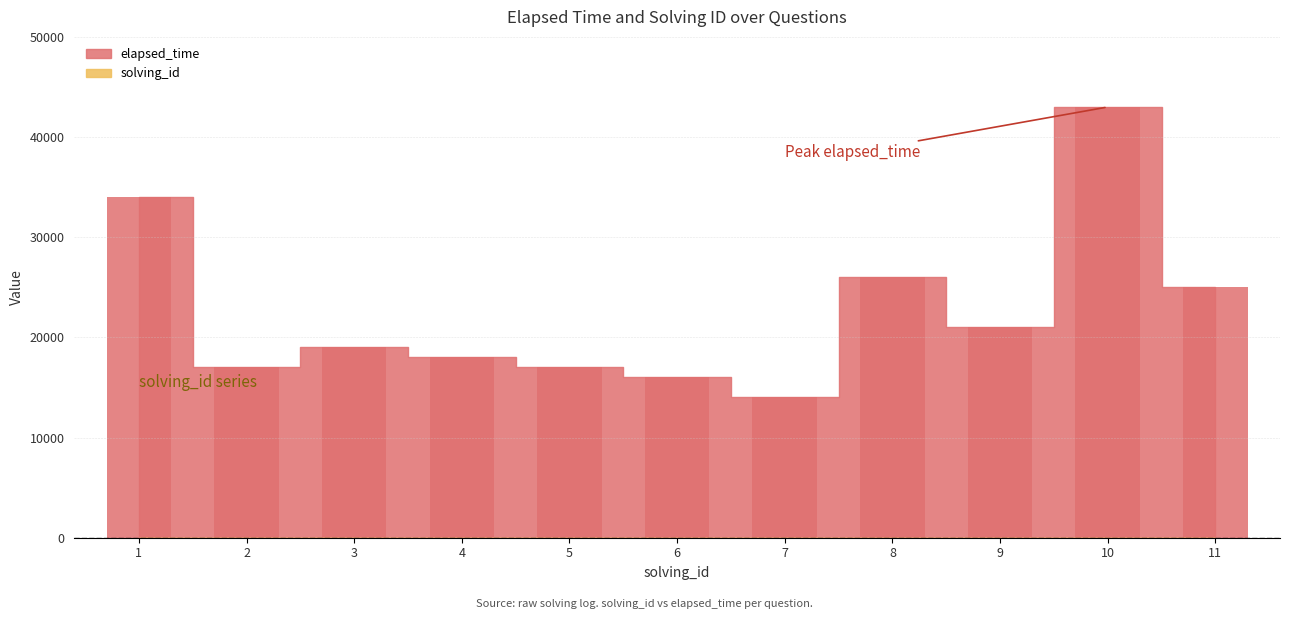

How many values in the elapsed_time series are below 19000?

5